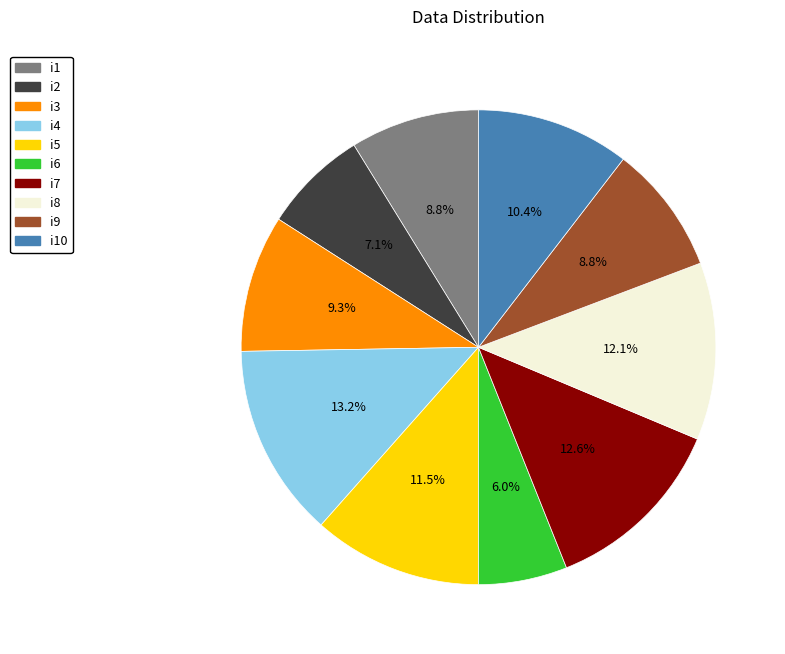

The i6 slice represents 6% of the pie. True or false?

True